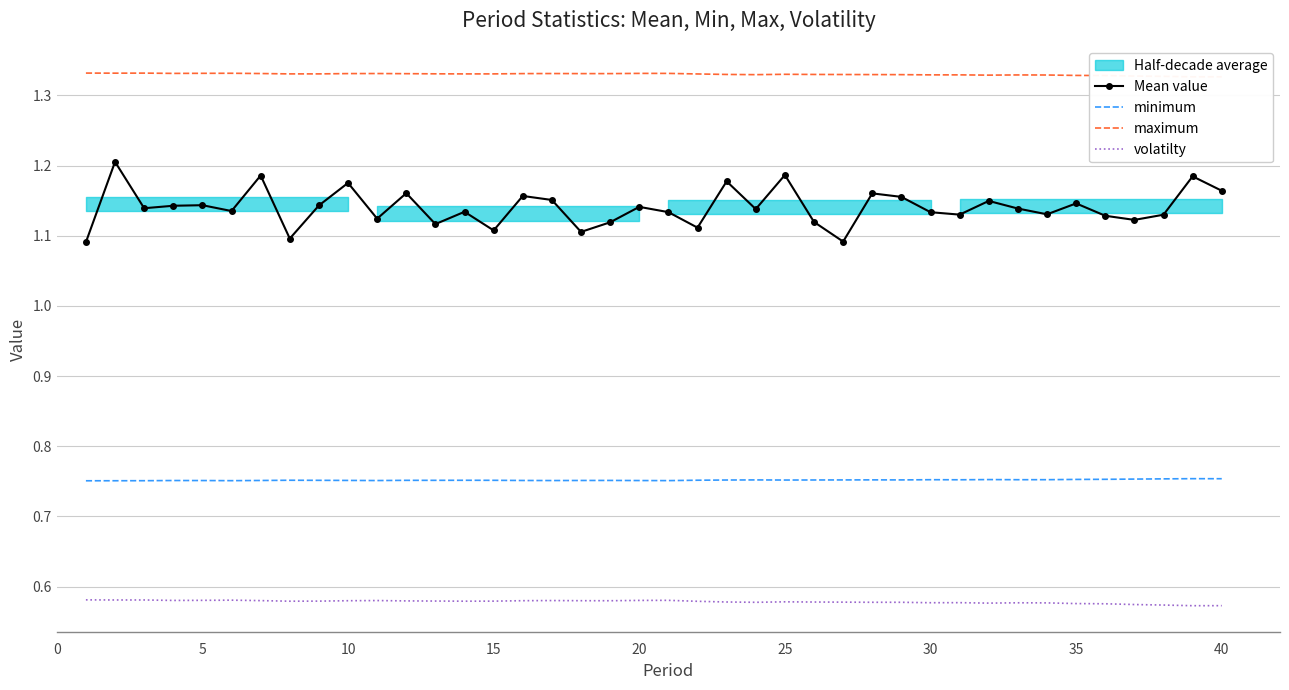

True or false: Mean value and volatilty cross at least once.

False